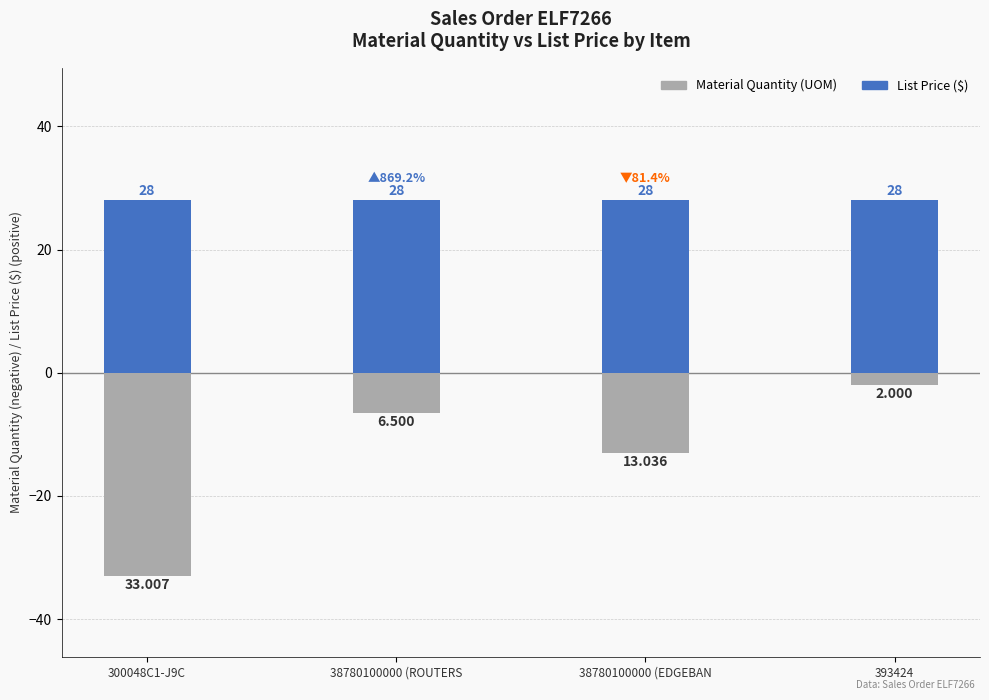

What is the sum of all Material Quantity (UOM) values?

-54.5